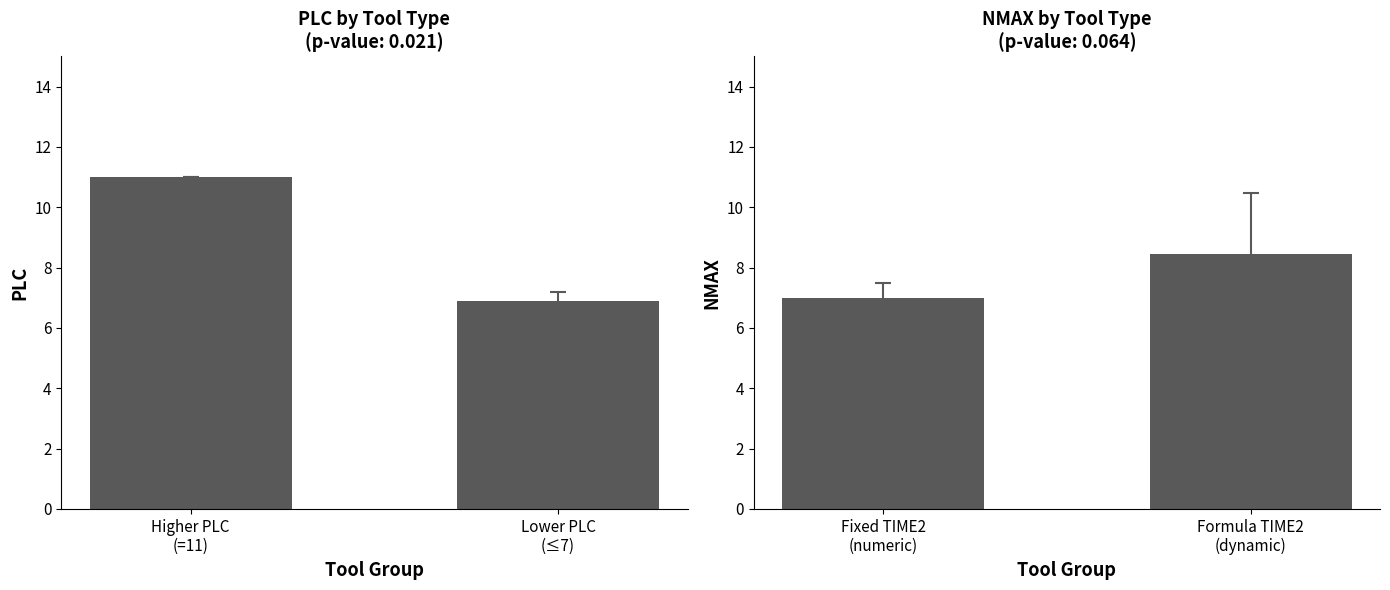

True or false: PLC has a value of 11.0 at Higher PLC
(=11).

True